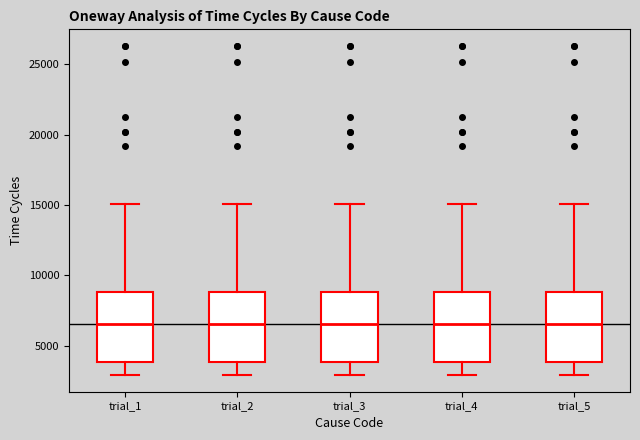

Reading left to right, transcribe this box plot: for each box, give where its median line is, the range the box spans, and where its two whiskers end, as read against the y-axis. The values are not printed on the chart, so give them approximately, as read against the axis.

trial_1: median 6500, box 4000 to 9000, whiskers 3000 to 15000
trial_2: median 6500, box 4000 to 9000, whiskers 3000 to 15000
trial_3: median 6500, box 4000 to 9000, whiskers 3000 to 15000
trial_4: median 6500, box 4000 to 9000, whiskers 3000 to 15000
trial_5: median 6500, box 4000 to 9000, whiskers 3000 to 15000